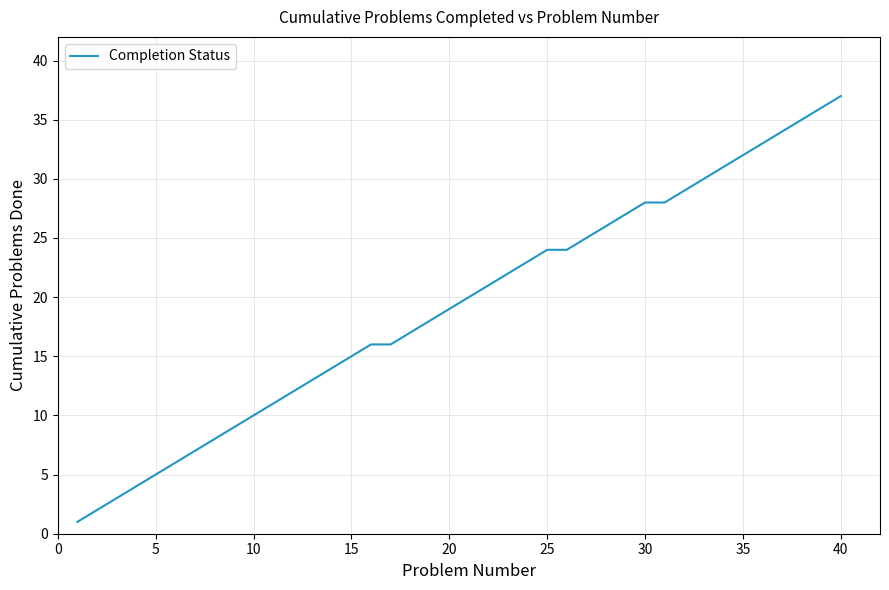

What is the maximum value shown in the chart?

37